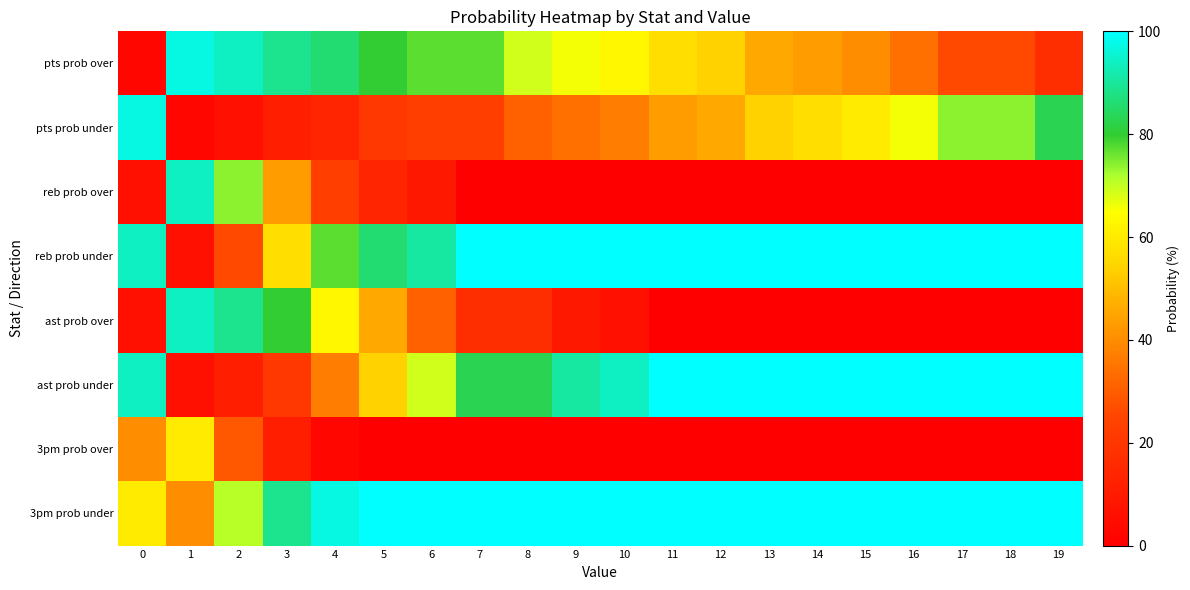

Rank the series at 15 from highest to lowest value.

reb prob under, ast prob under, 3pm prob under, pts prob under, pts prob over, reb prob over, ast prob over, 3pm prob over